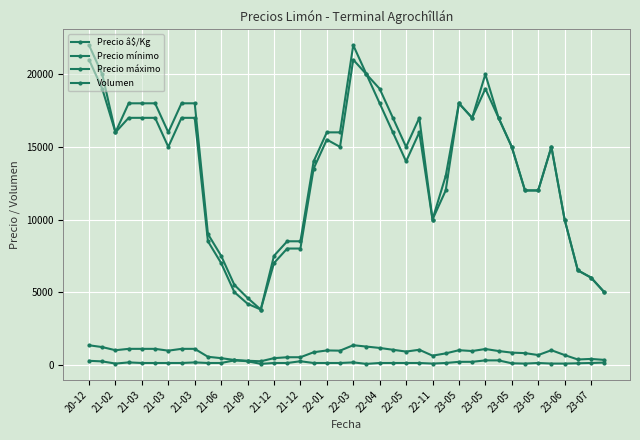

In Precio mínimo, how many points are lower than both neighbors (excluding endpoints)?

7